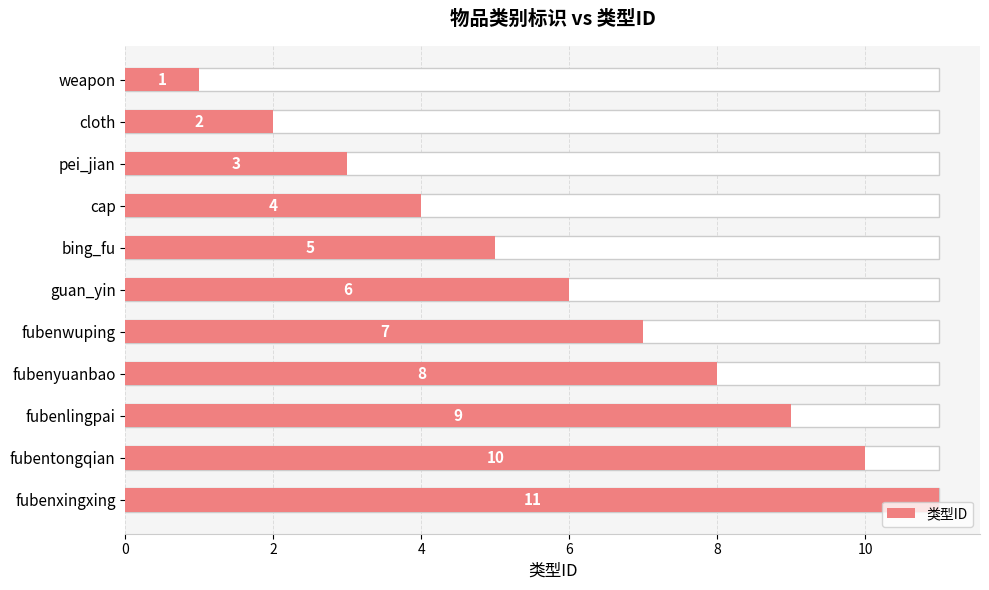

Is it true that the value at weapon is 1?

False